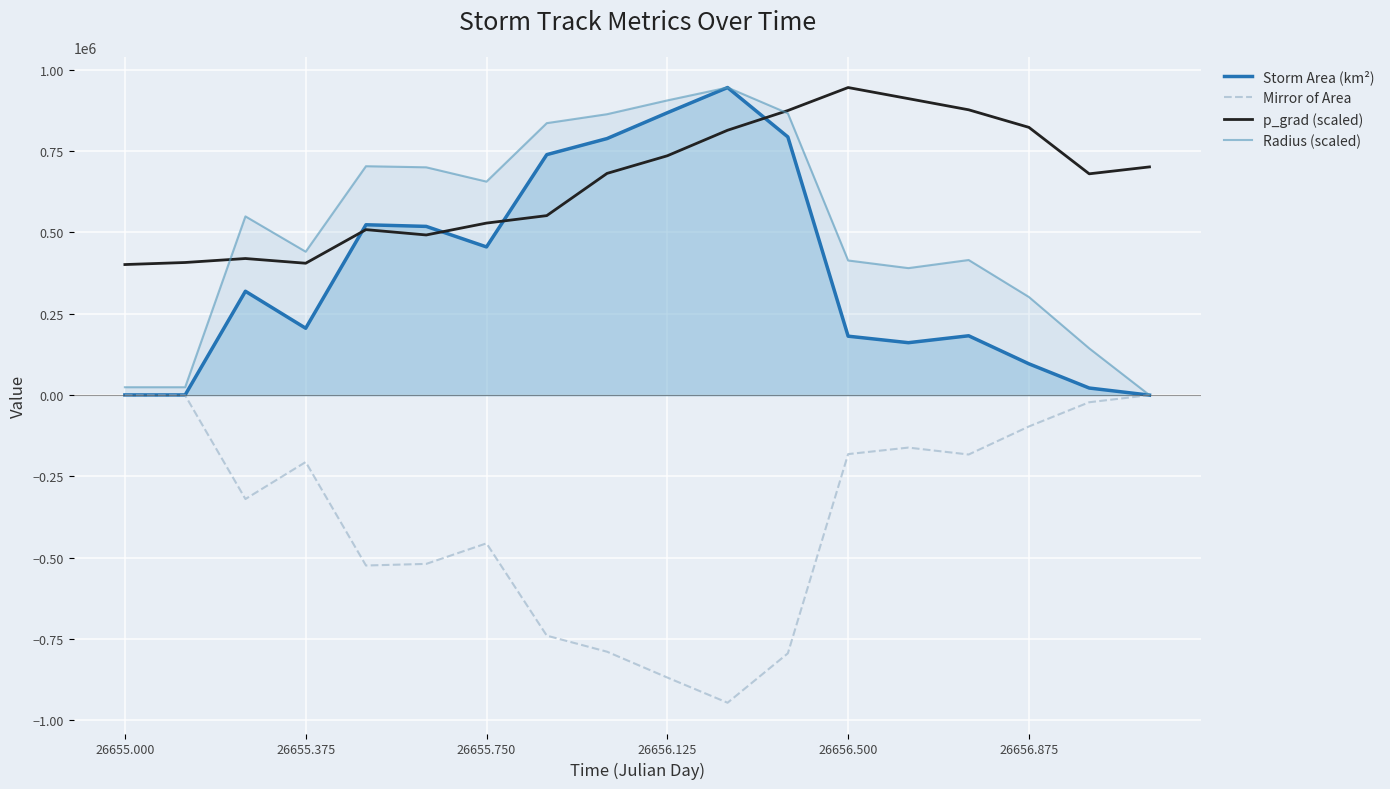

How many interior local peaks does the Storm Area (km²) series have?

4